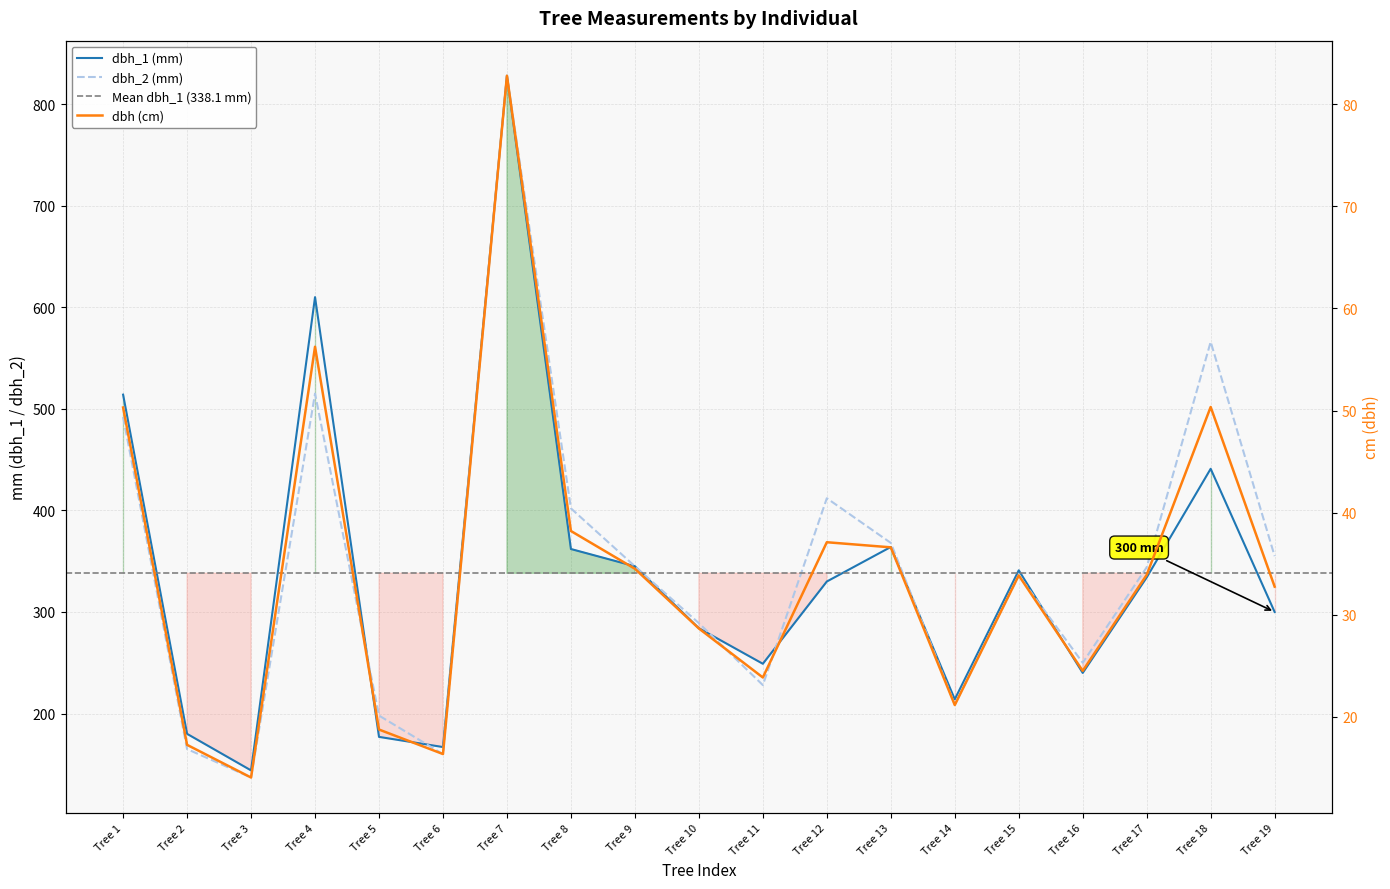

At which category is the sum across all series the highest?

Tree 7